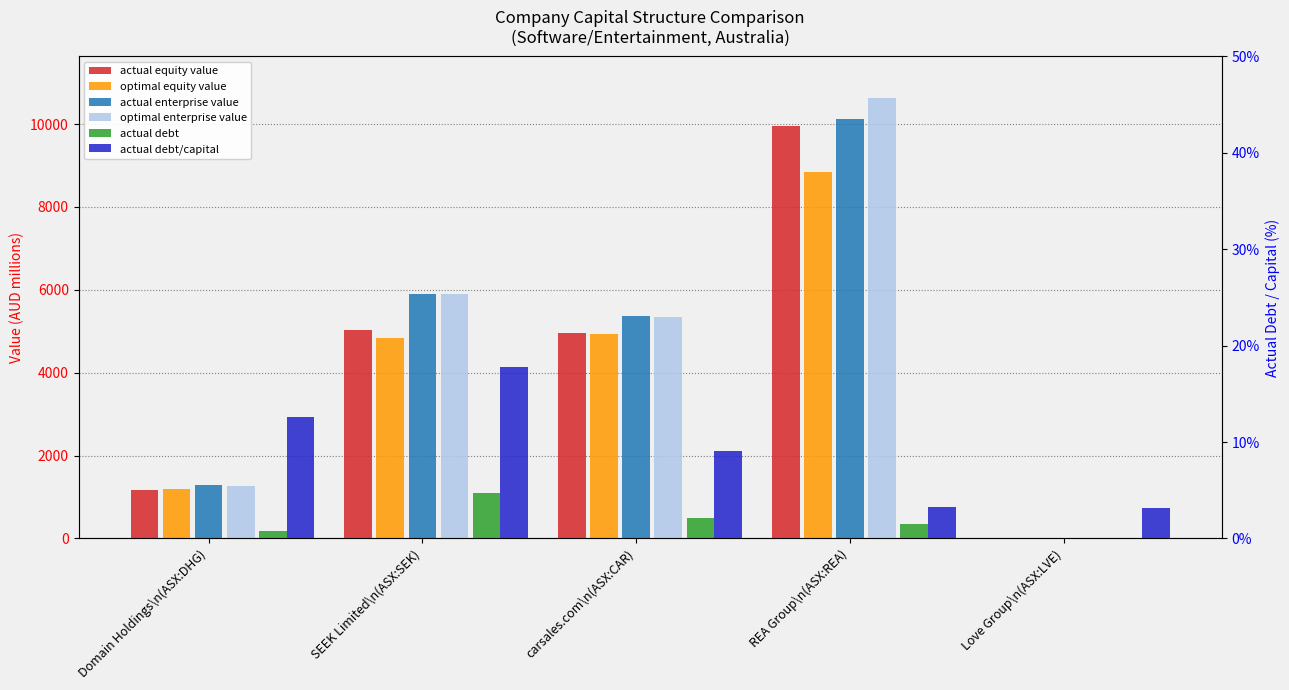

Where is optimal equity value nearest to the value 4422?

SEEK Limited\n(ASX:SEK)